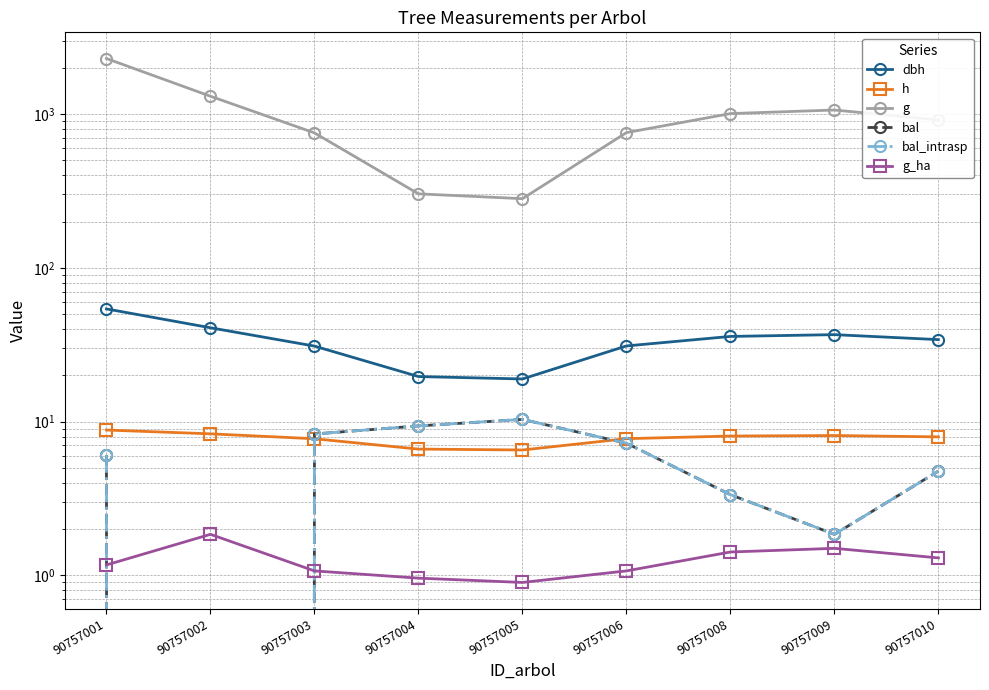

In g, how many points are lower than both neighbors (excluding endpoints)?

1